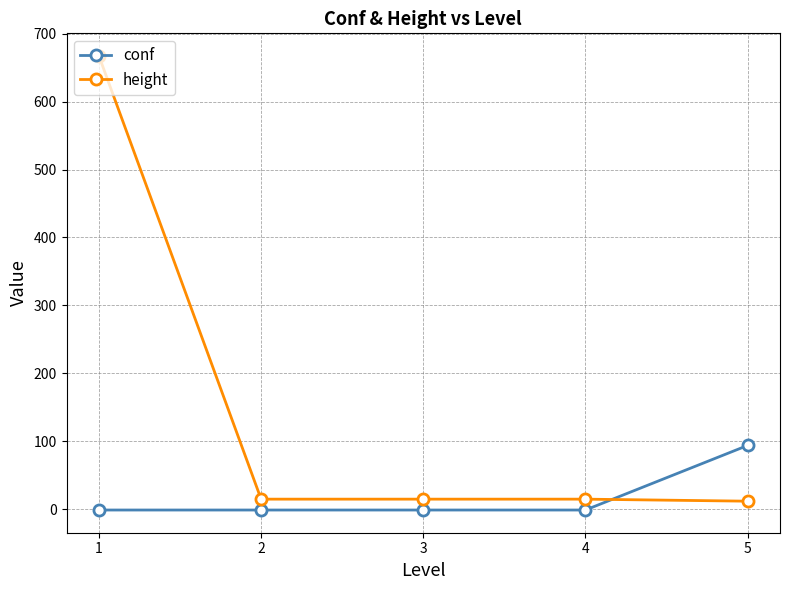

At 4, list the series in order from largest to smallest.

height, conf